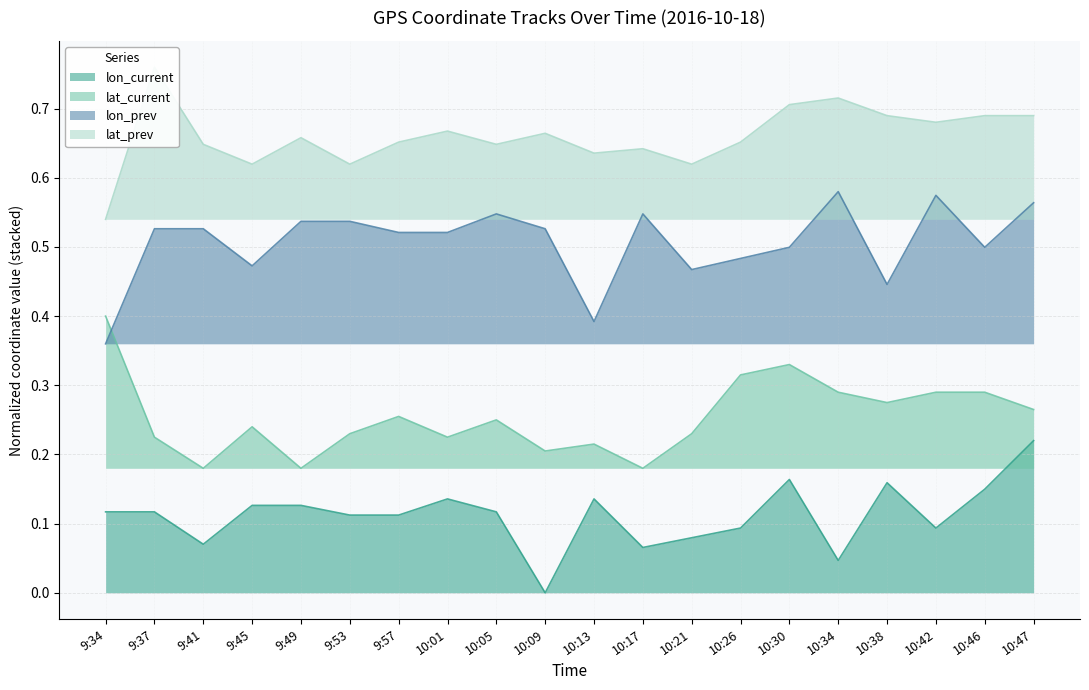

True or false: lat_prev and lon_current intersect in this chart.

False